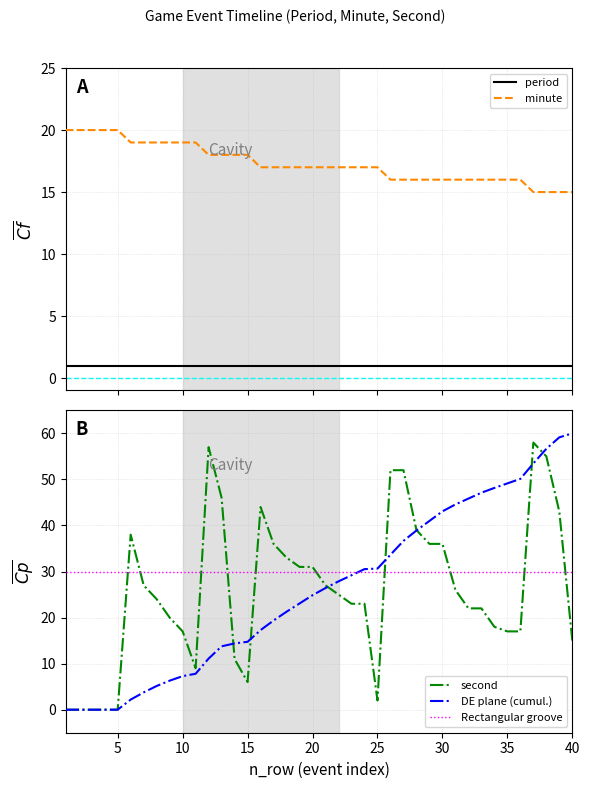

Which series has the largest total across all categories?

Rectangular groove